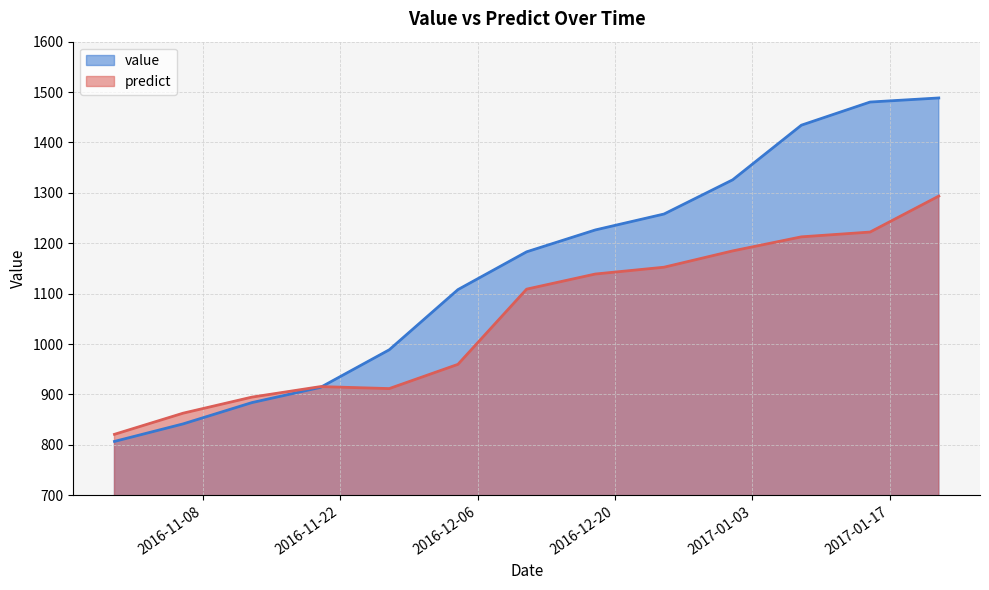

Between which two adjacent categories do predict and value first intersect?

2016-11-20 and 2016-11-27